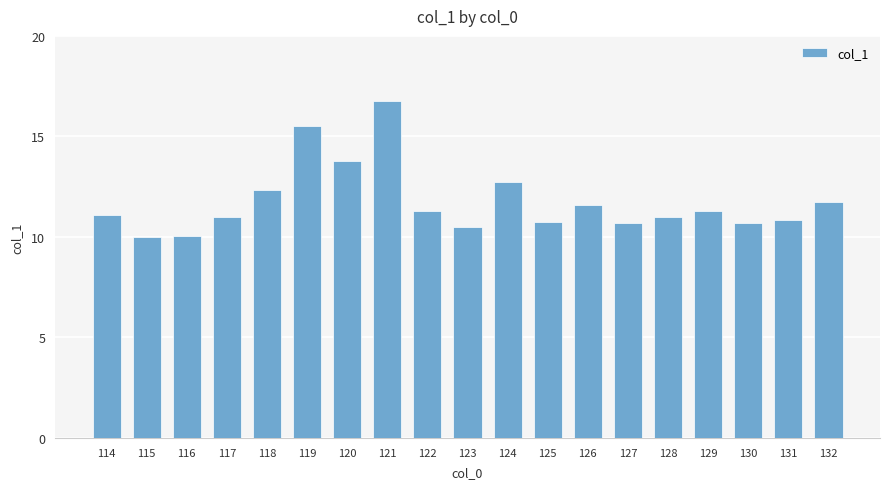

Are the bars horizontal?

No